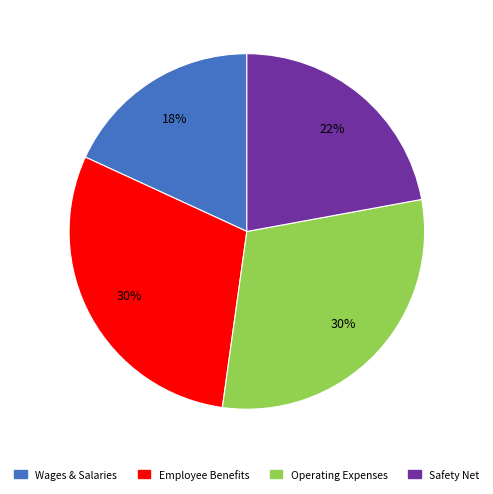

To the nearest percent, what is the average slice percentage?

25%